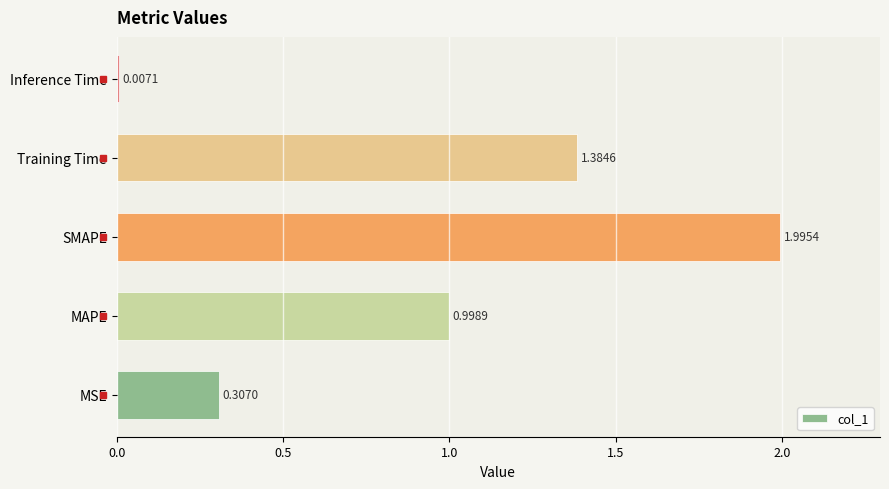

Where is the data nearest to the value 1?

MAPE